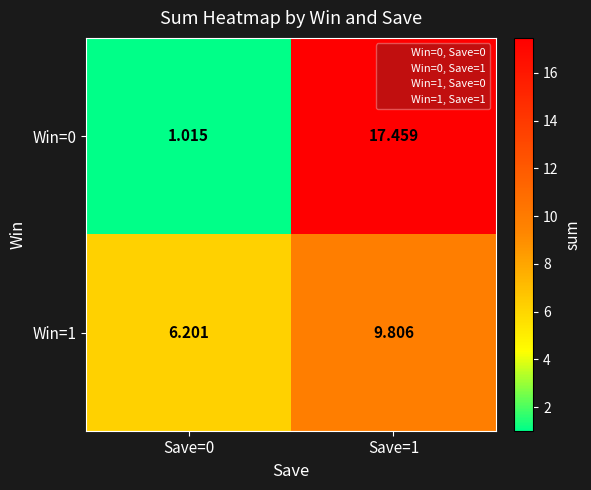

Which series has the largest range (max minus min)?

Win=0